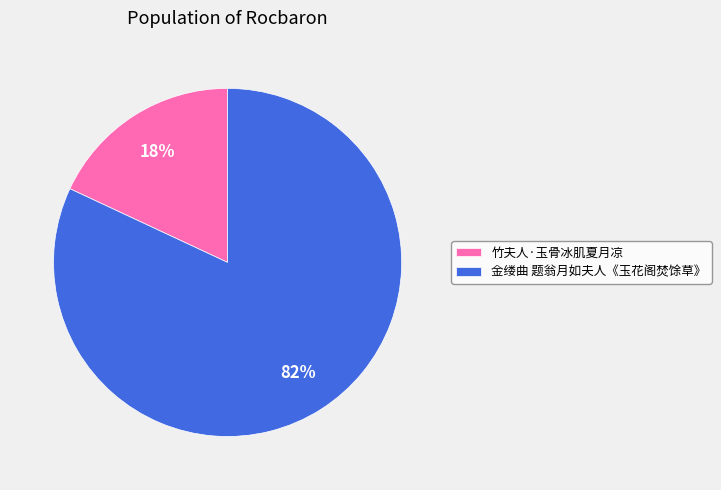

The 竹夫人·玉骨冰肌夏月凉 slice represents 18% of the pie. True or false?

True